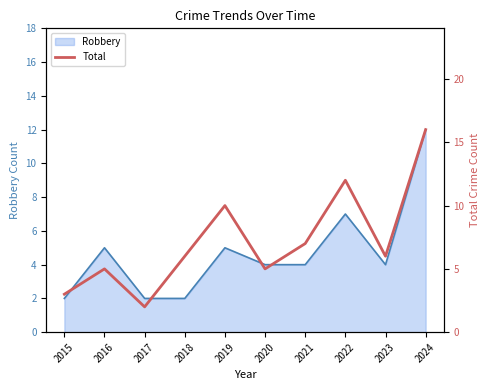

Is it true that Robbery equals 6 at 2021?

False